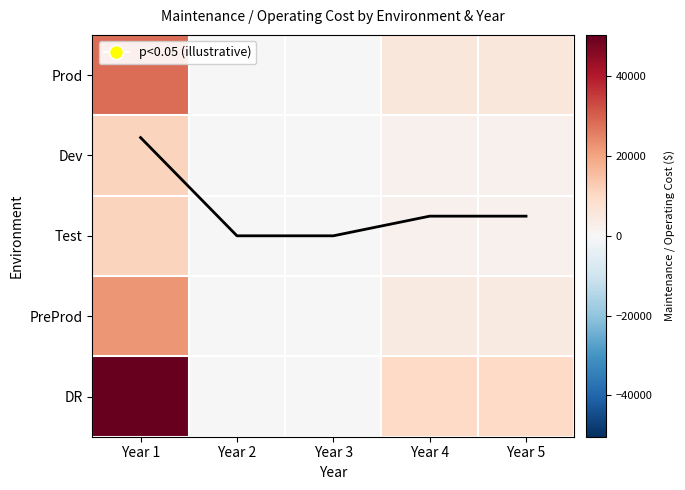

Which series changed the most between Year 1 and Year 2?

DR